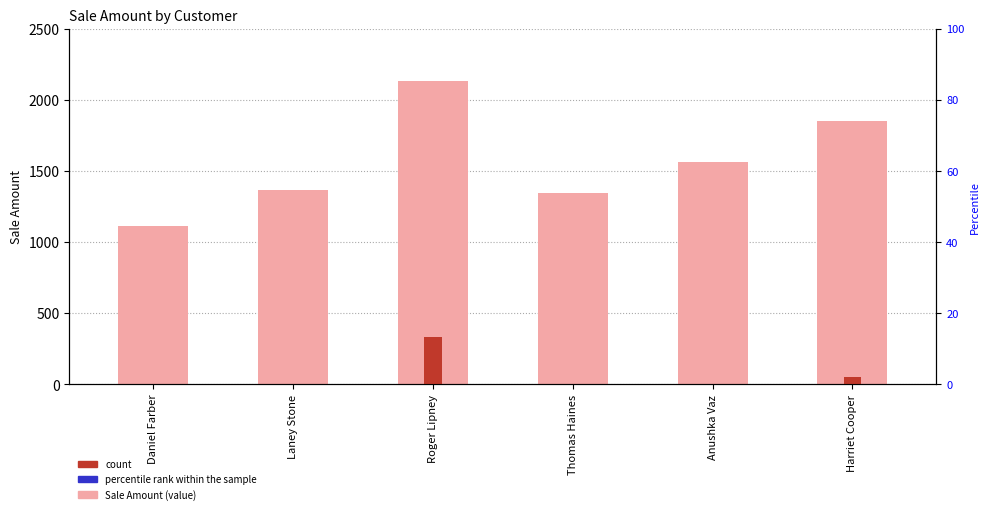

Which series changed the most between Daniel Farber and Thomas Haines?

Sale Amount